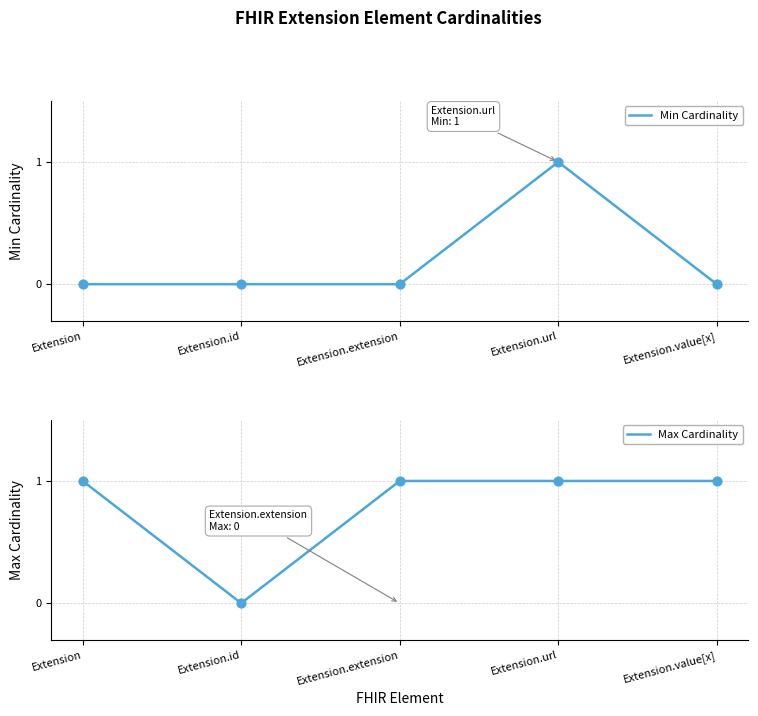

What are all the series names shown in the legend?

Min Cardinality, Max Cardinality